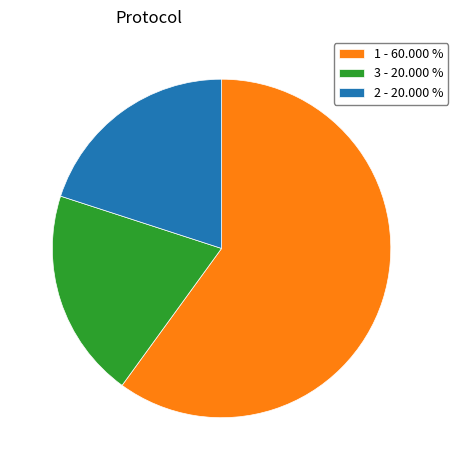

What is the ratio of the value at 3 - 20.000 % to the value at 1 - 60.000 %?

0.3